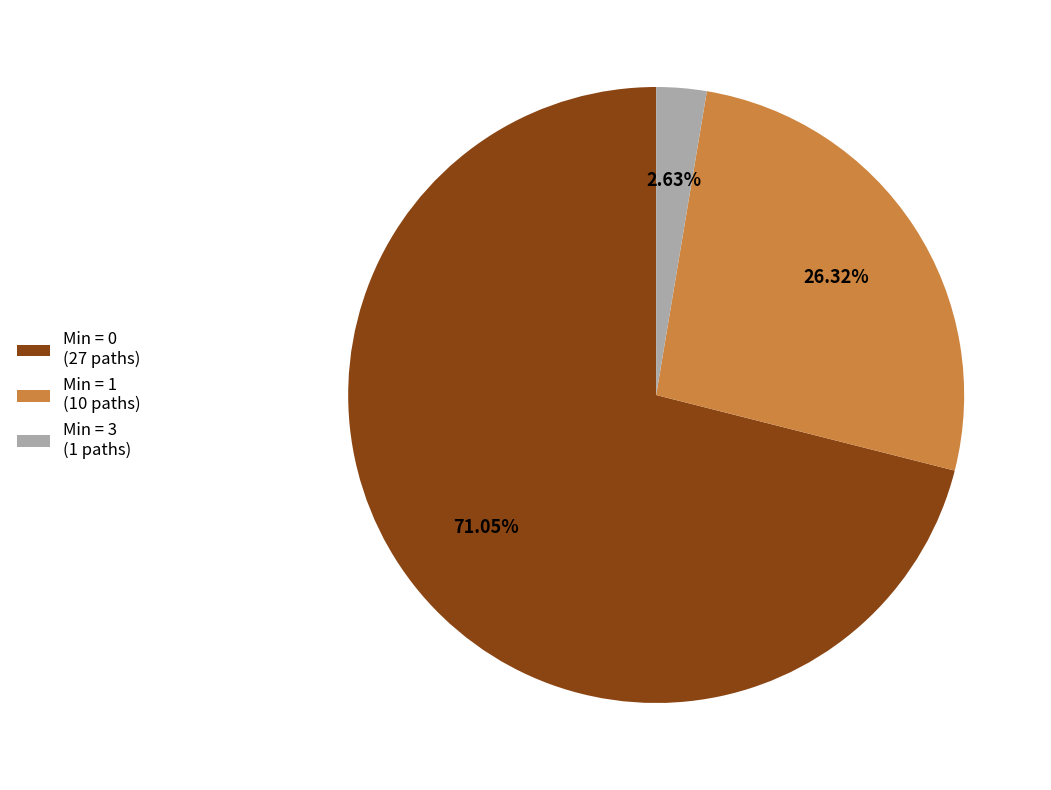

Which slice represents more than half of the pie?

Min = 0 (27 paths)